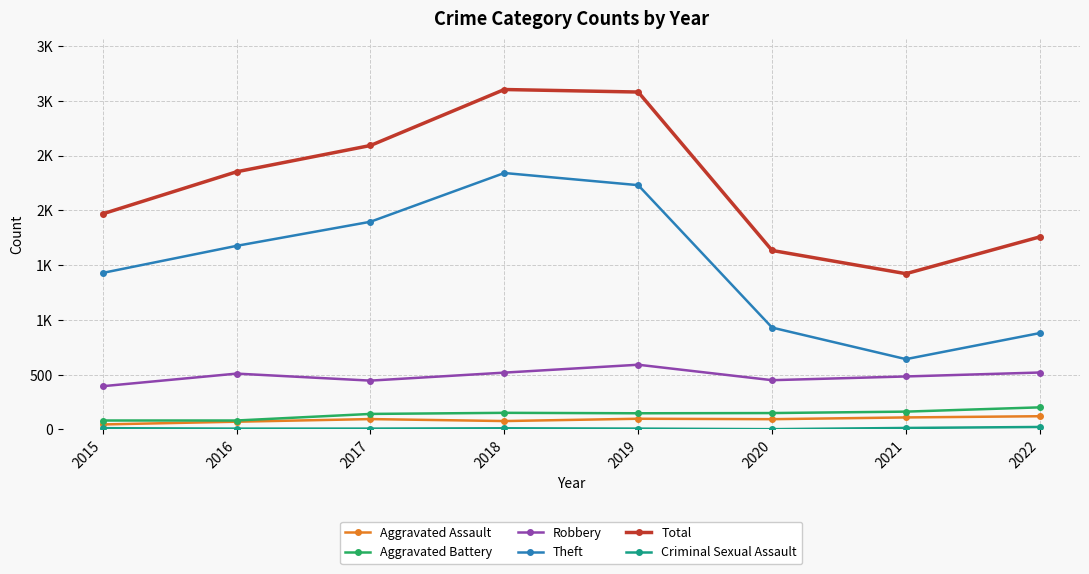

Does the chart have visible grid lines?

Yes